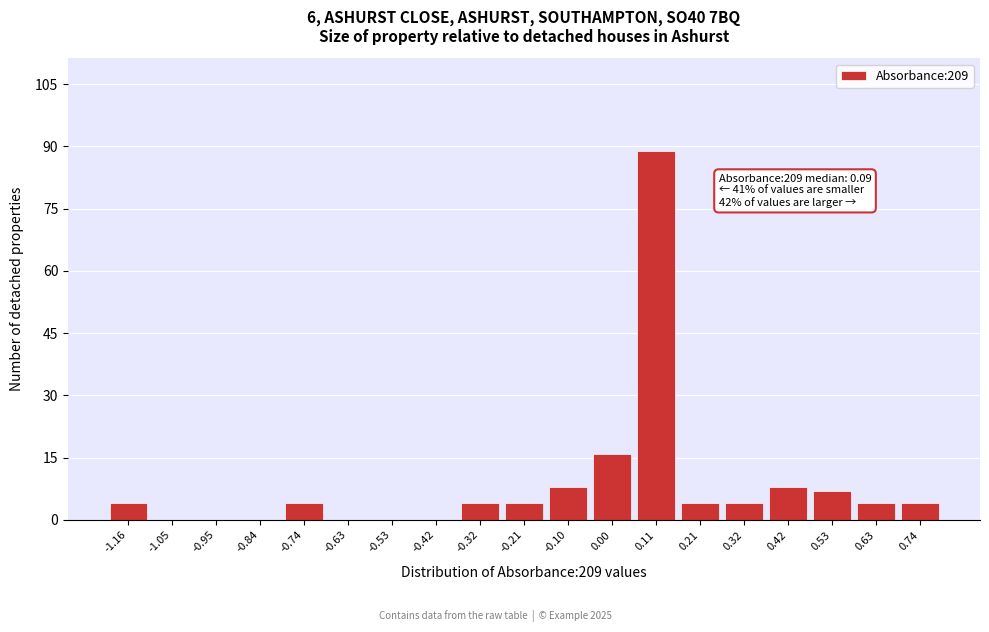

Over which range of the x-axis is the bar tallest?

0.06 to 0.16